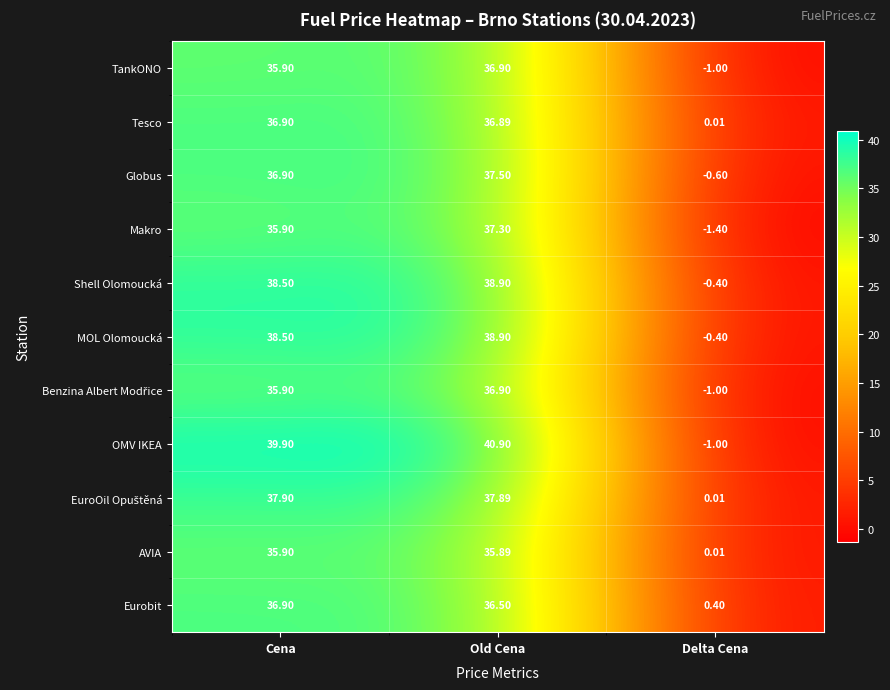

Which category has the highest value in the Shell Olomoucká series?

Old Cena